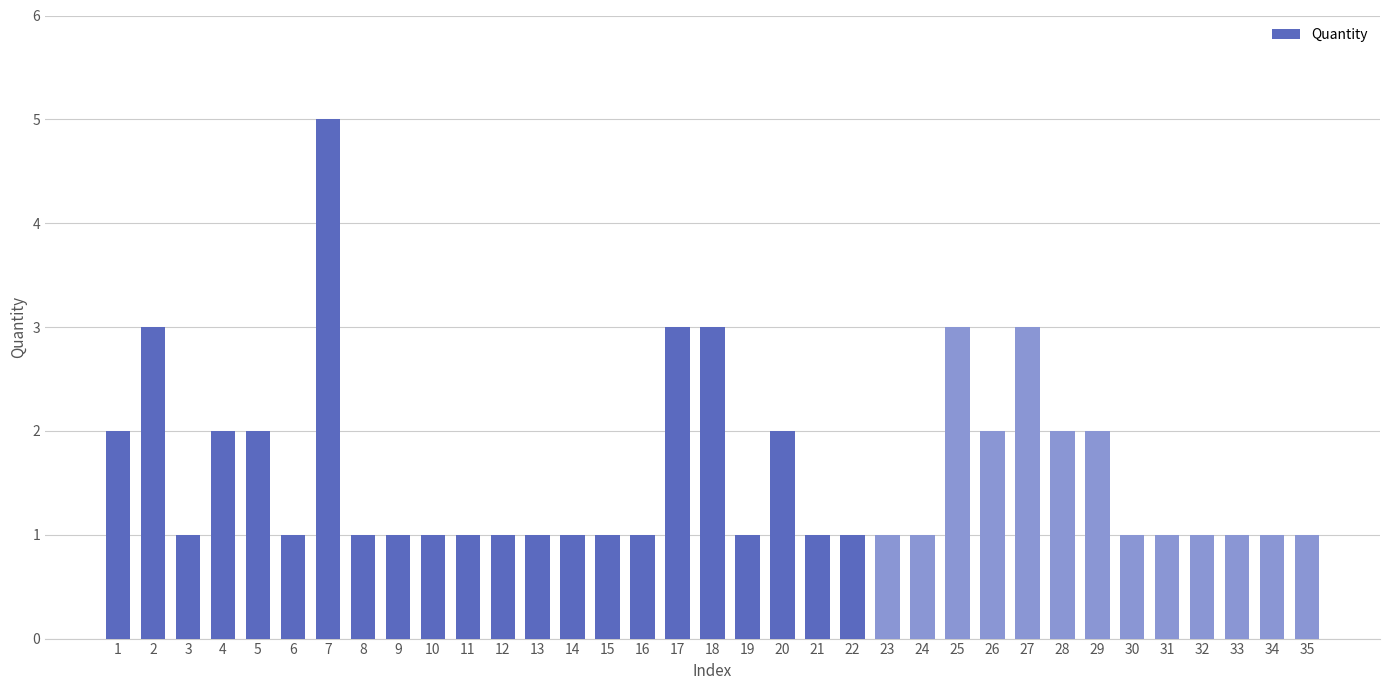

What is the difference between the maximum and second lowest values?

4